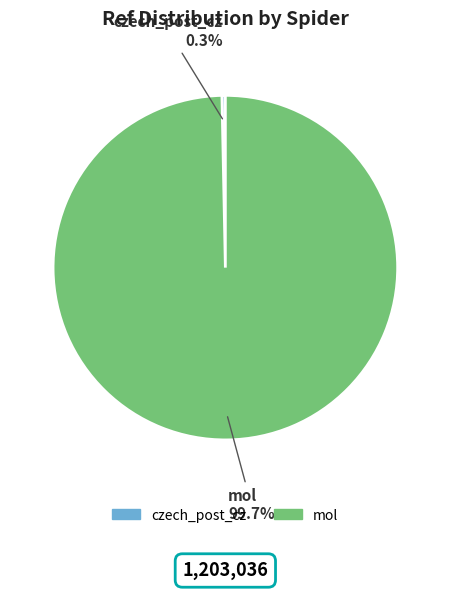

Do mol and czech_post_cz together represent more than half of the pie?

Yes